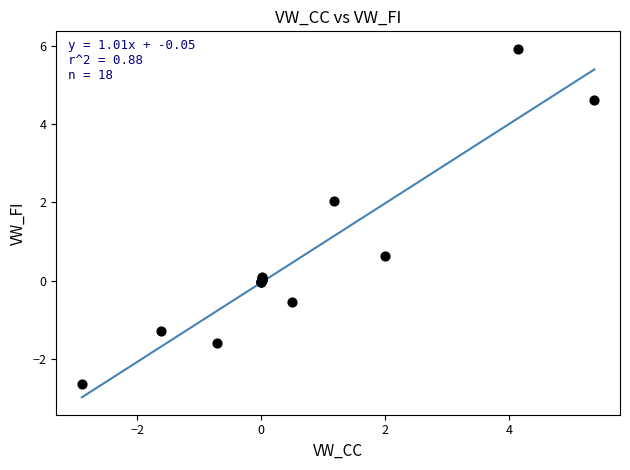

What Y value in the scatter plot is closest to 1?

0.6